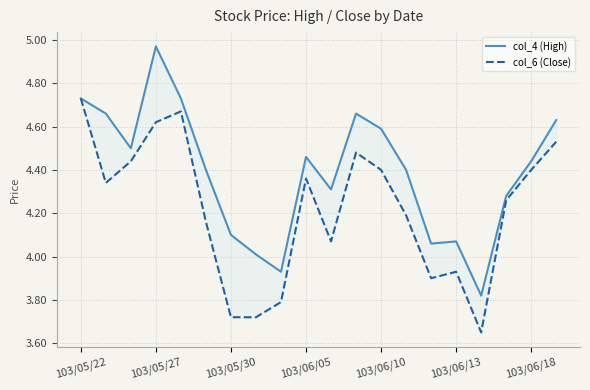

Which series has the largest range (max minus min)?

col_4 (High)